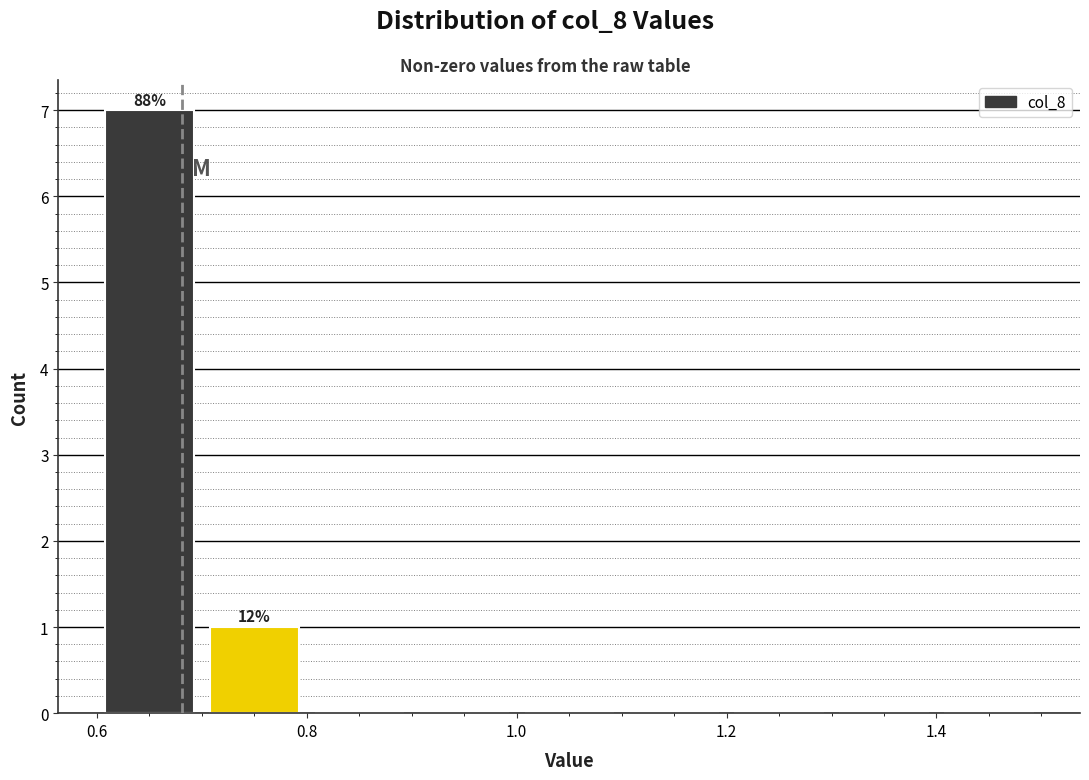

Which range on the x-axis has the tallest bar?

0.6 to 0.7